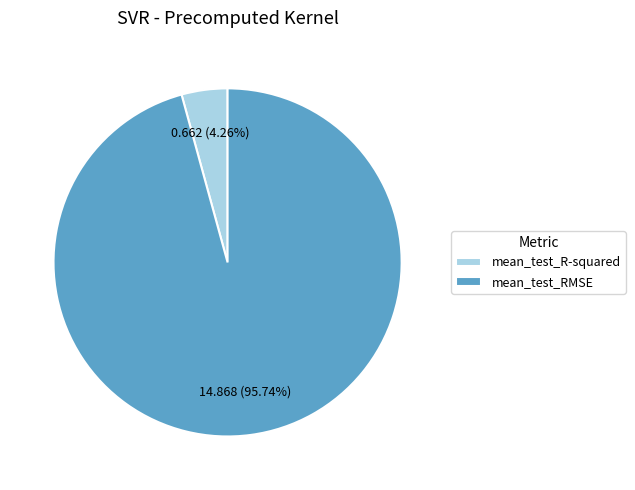

What is the largest slice in the pie chart?

mean_test_RMSE